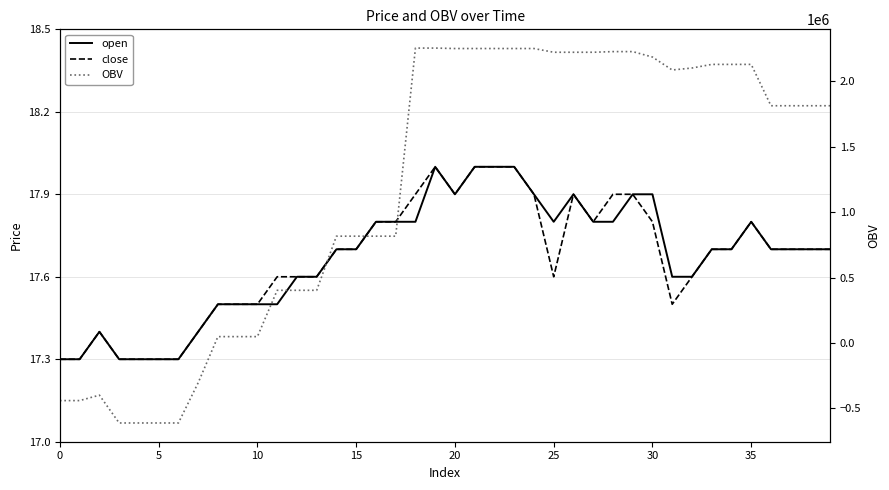

How many interior local valleys does the OBV series have?

4